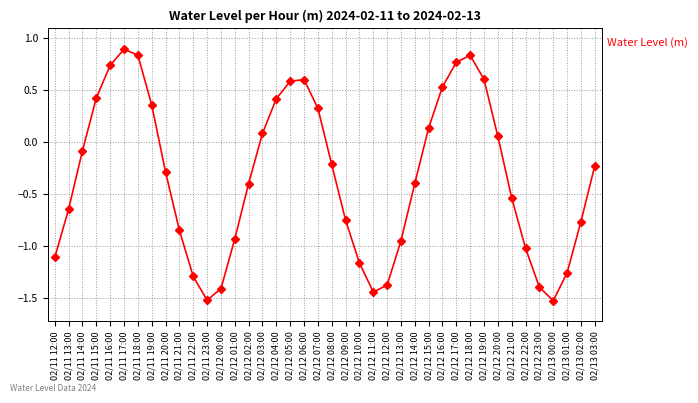

What is the greatest value displayed?

0.9